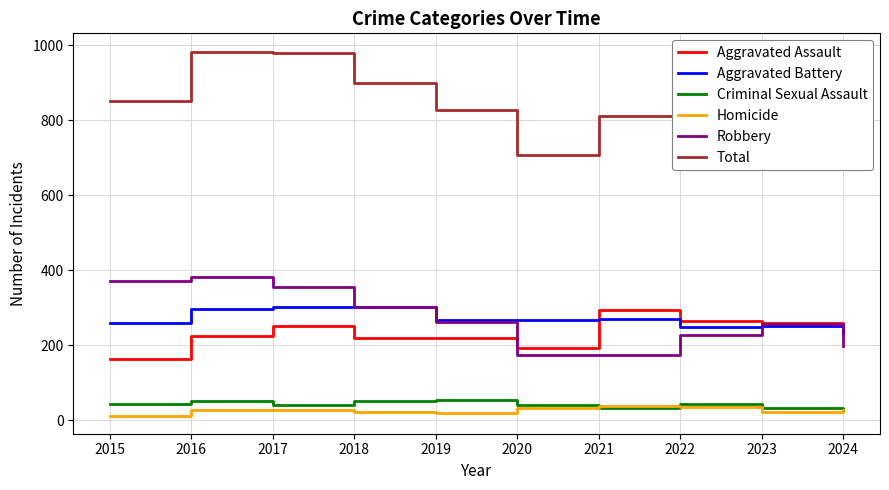

Rank the series at 2015 from lowest to highest value.

Homicide, Criminal Sexual Assault, Aggravated Assault, Aggravated Battery, Robbery, Total